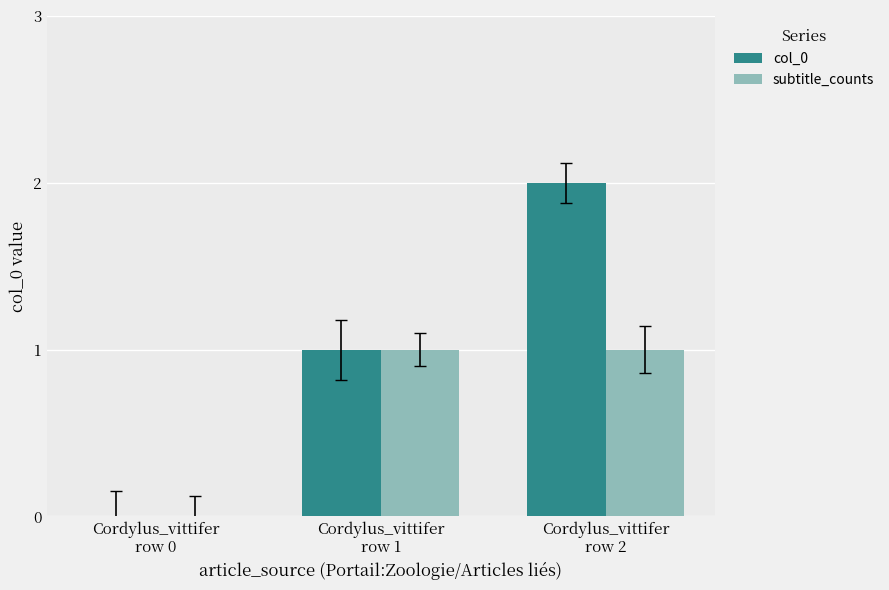

Which category has the highest value in the col_0 series?

Cordylus_vittifer
row 2